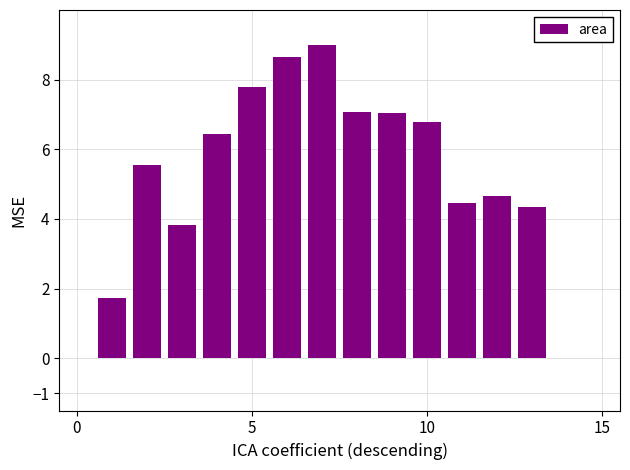

What is the greatest value displayed?

9.0